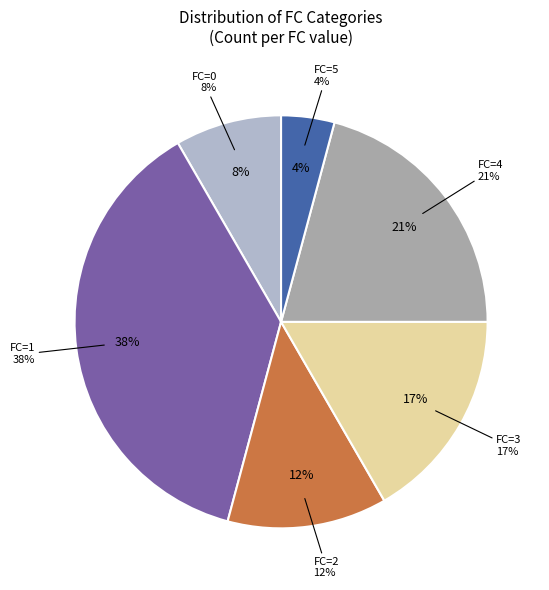

Is the sum of FC_2 and FC_0 greater than half?

No